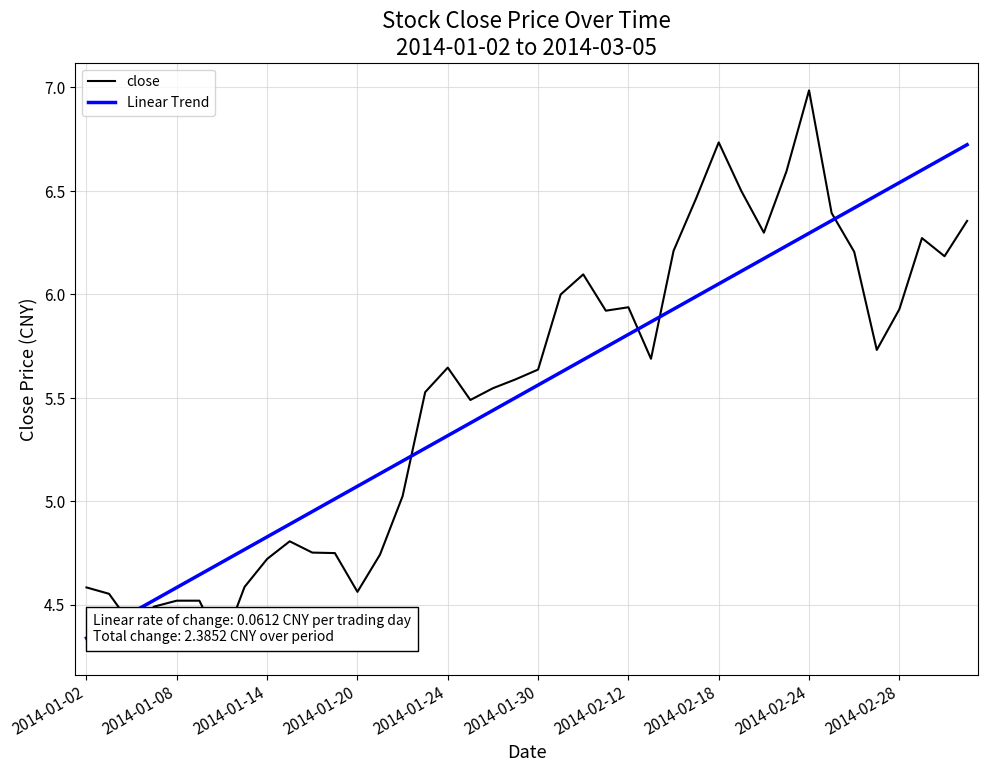

List the series in order of their peak value, lowest first.

Linear Trend, close